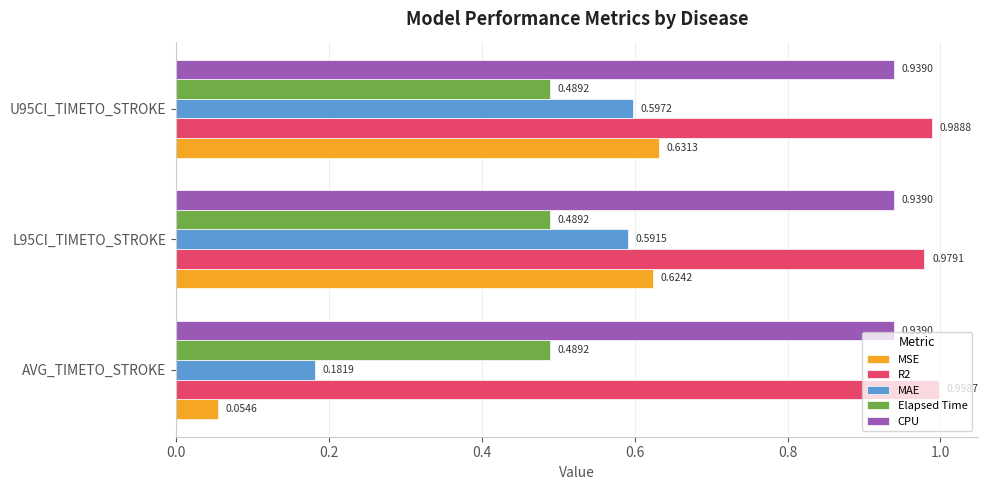

Which category has the highest value across all series?

AVG_TIMETO_STROKE